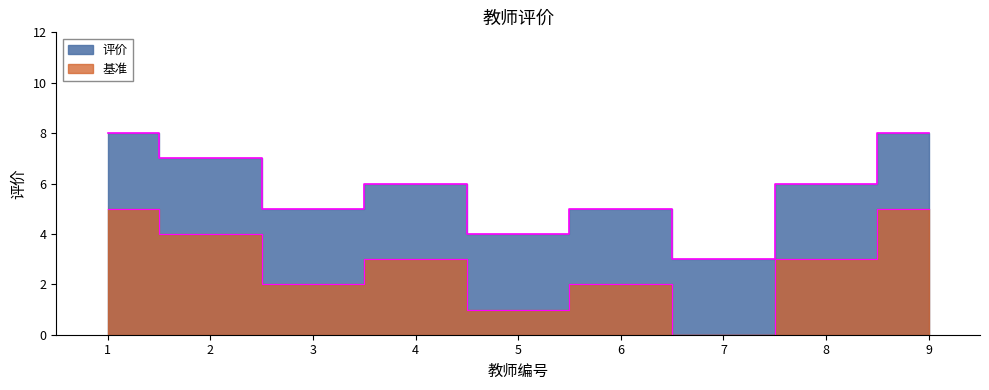

What is the value of the 4th point from the left?

6